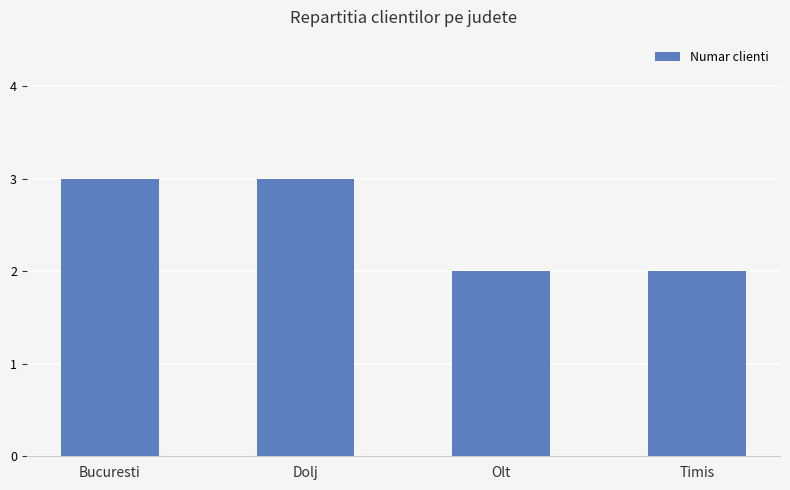

Approximately how many times larger is the value at Olt compared to Dolj?

0.7